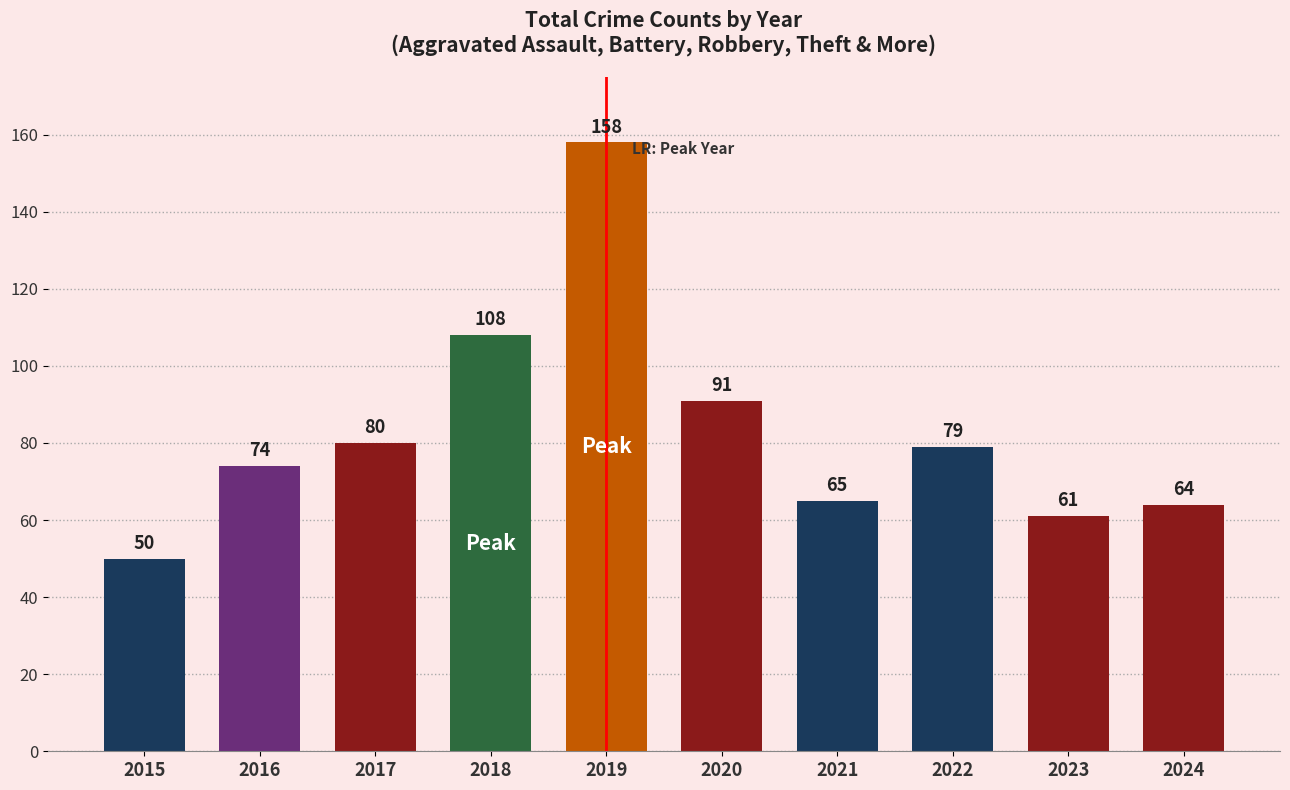

Rank the categories by value from highest to lowest.

2019, 2018, 2020, 2017, 2022, 2016, 2021, 2024, 2023, 2015